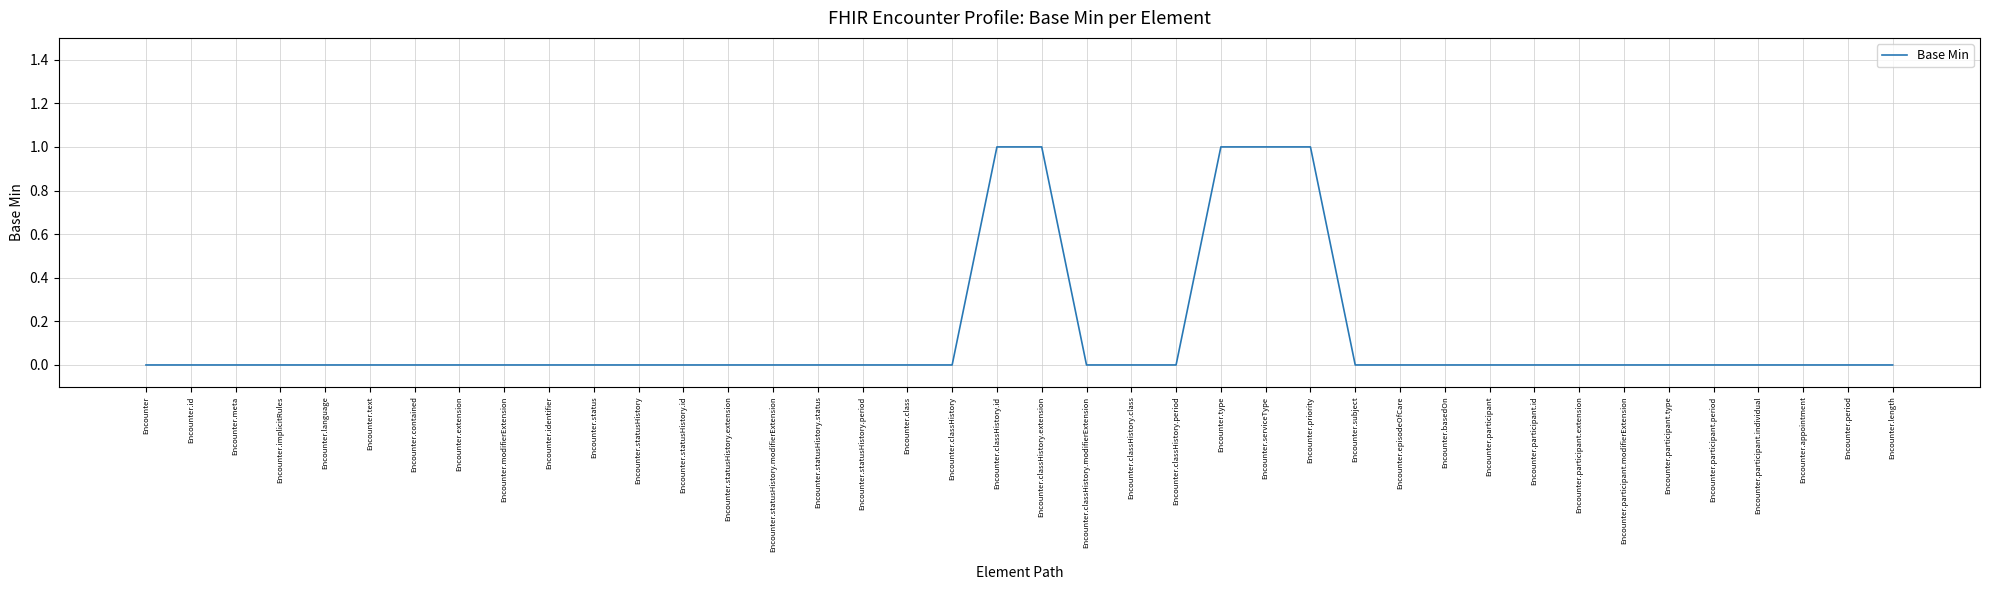

The chart shows a value of 0 at Encounter.subject. True or false?

True